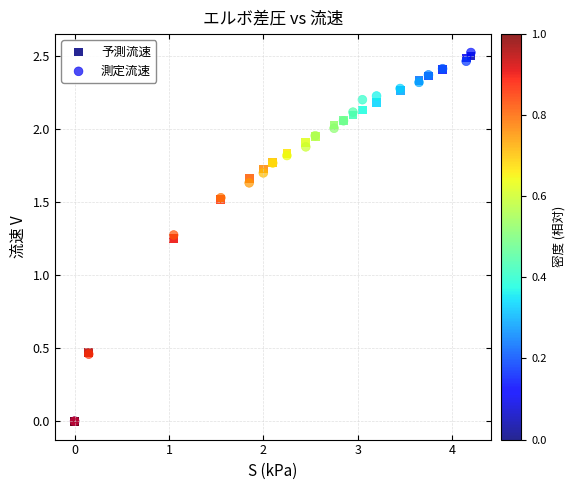

Which series contains the highest Y value?

測定流速